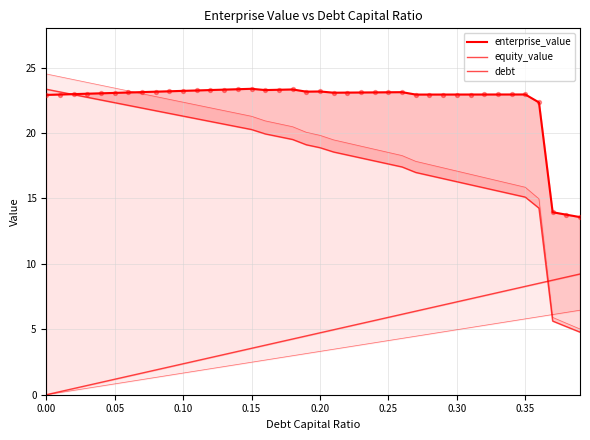

At which category is the sum across all series the highest?

0.15